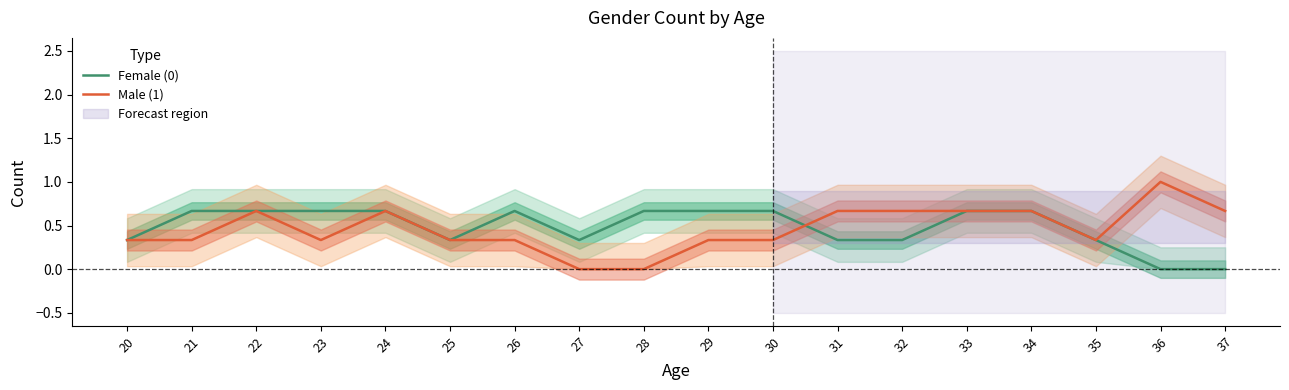

What is the difference between the second highest and second lowest values in the Female (0) series?

0.7